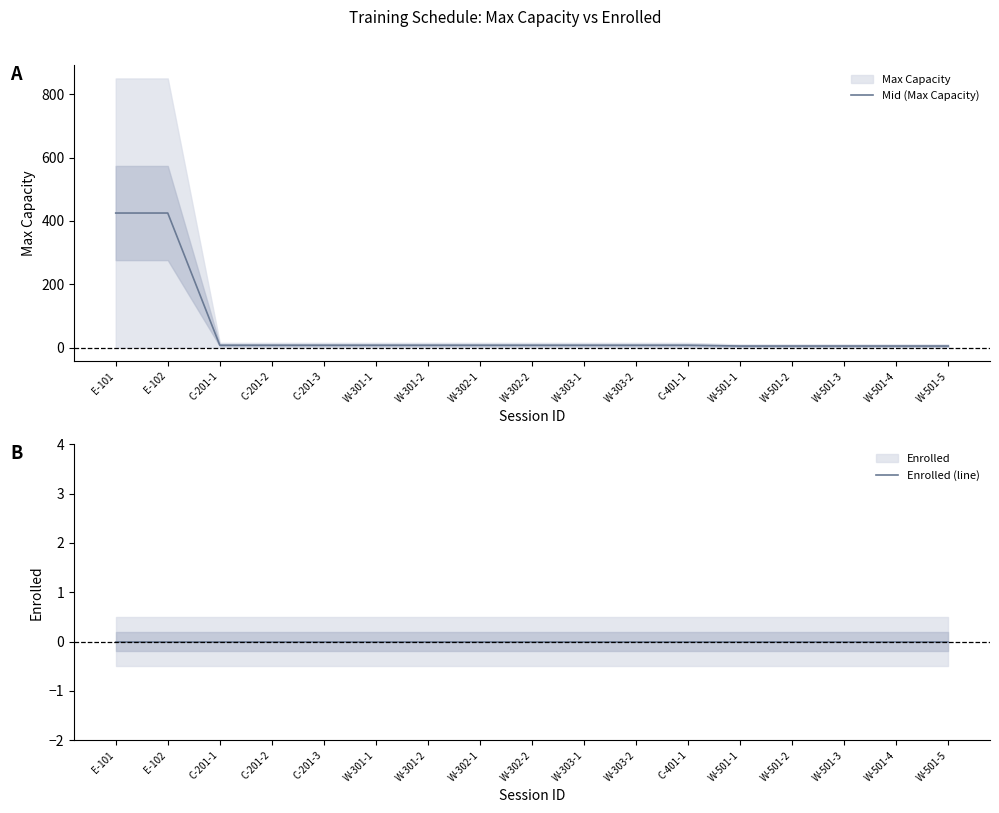

Is it true that Mid (Max Capacity) equals 12.3 at W-302-1?

False